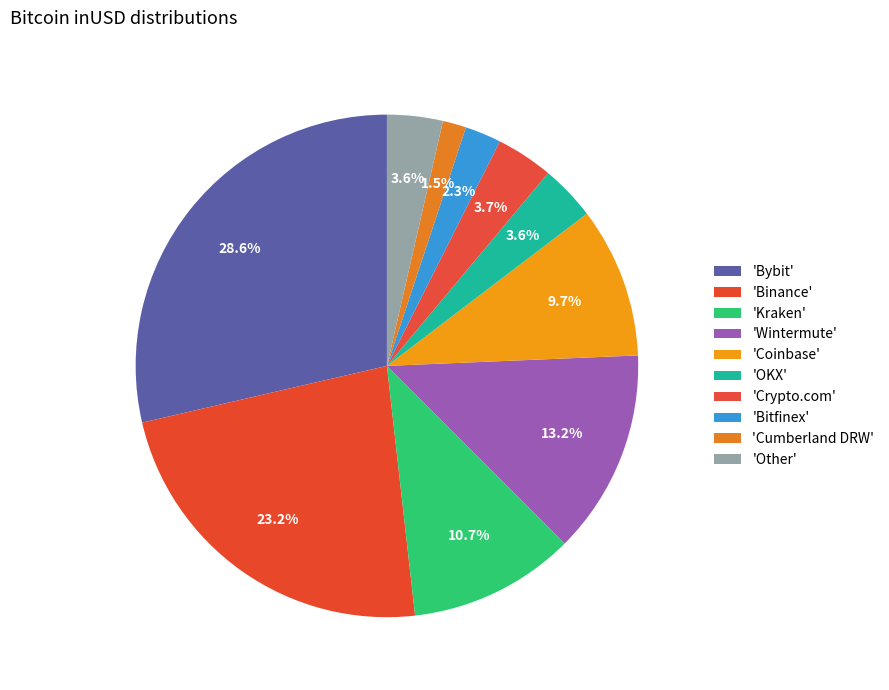

What is the largest slice in the pie chart?

Bybit